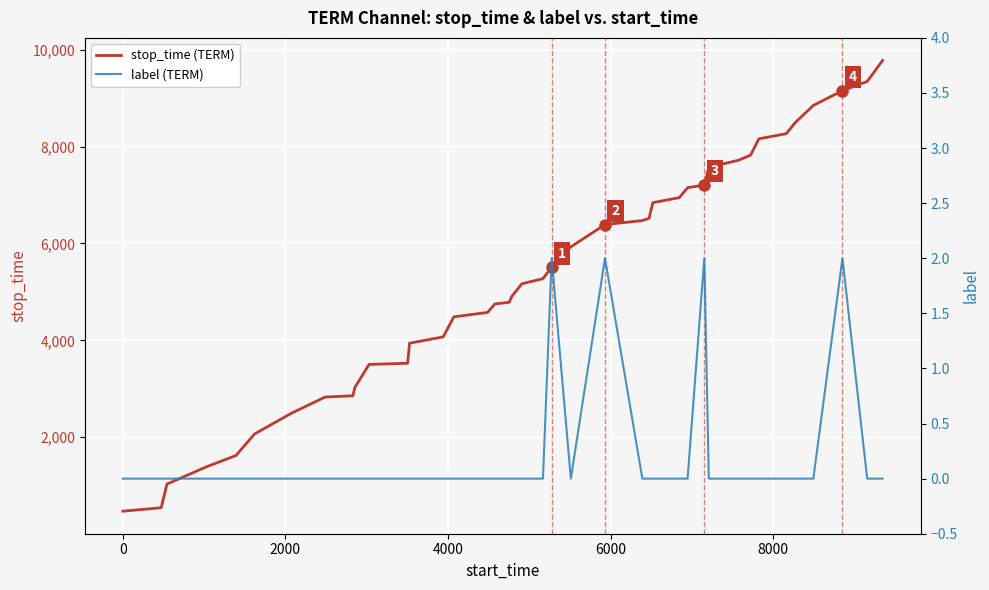

True or false: stop_time (TERM) and label (TERM) cross at least once.

False